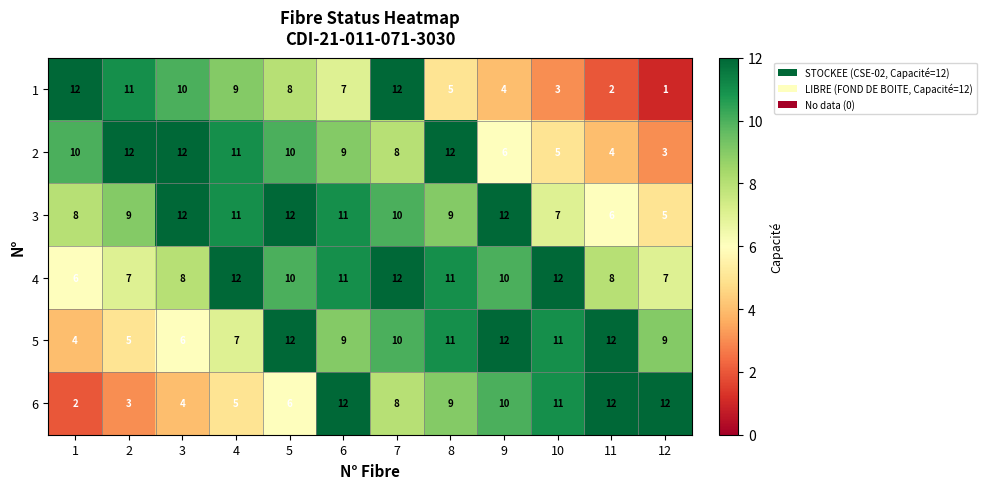

The 4 series shows 14 at 3. True or false?

False